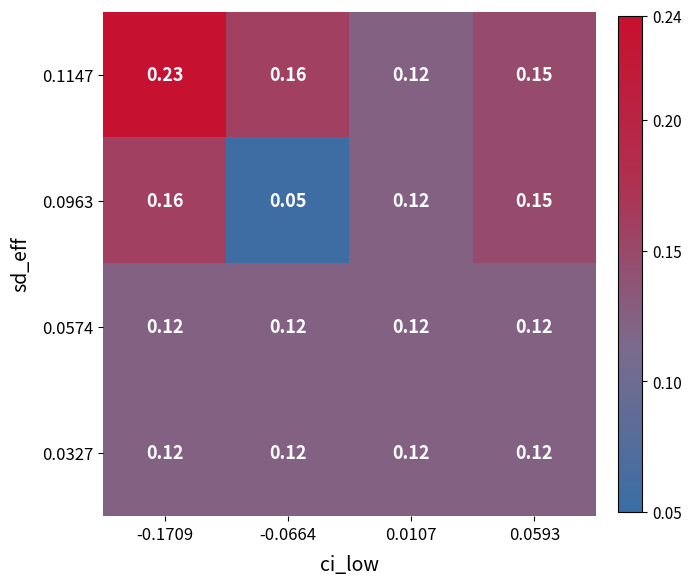

At which category is the sum across all series the highest?

-0.1709